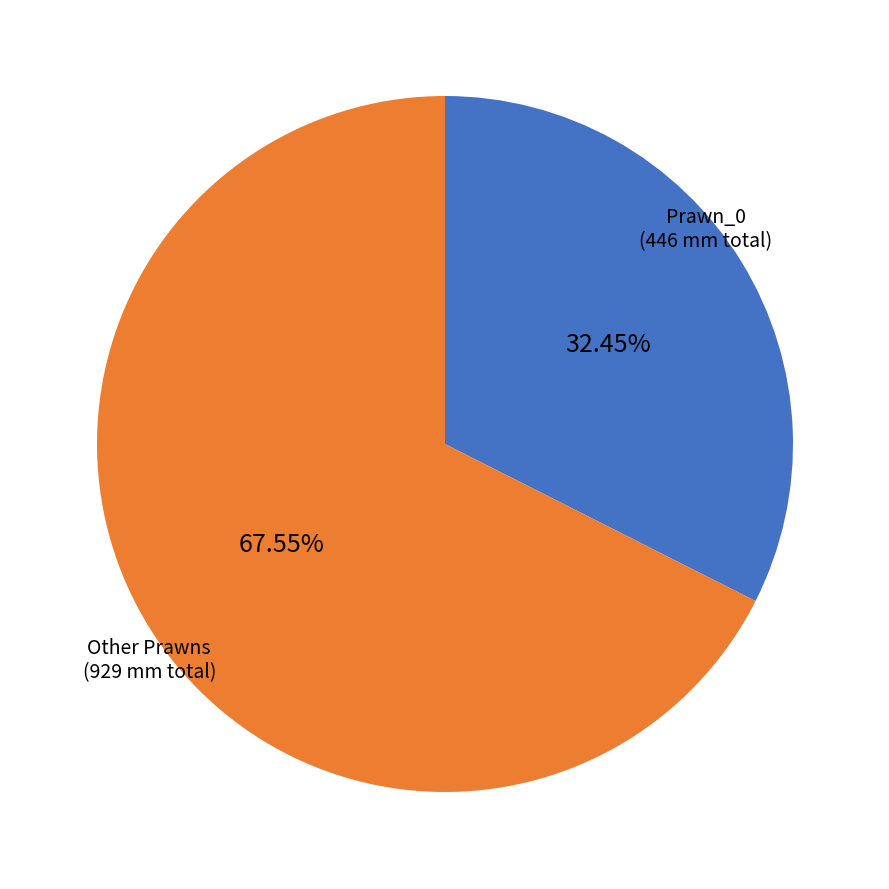

Is there any slice that represents more than half of the pie?

Yes